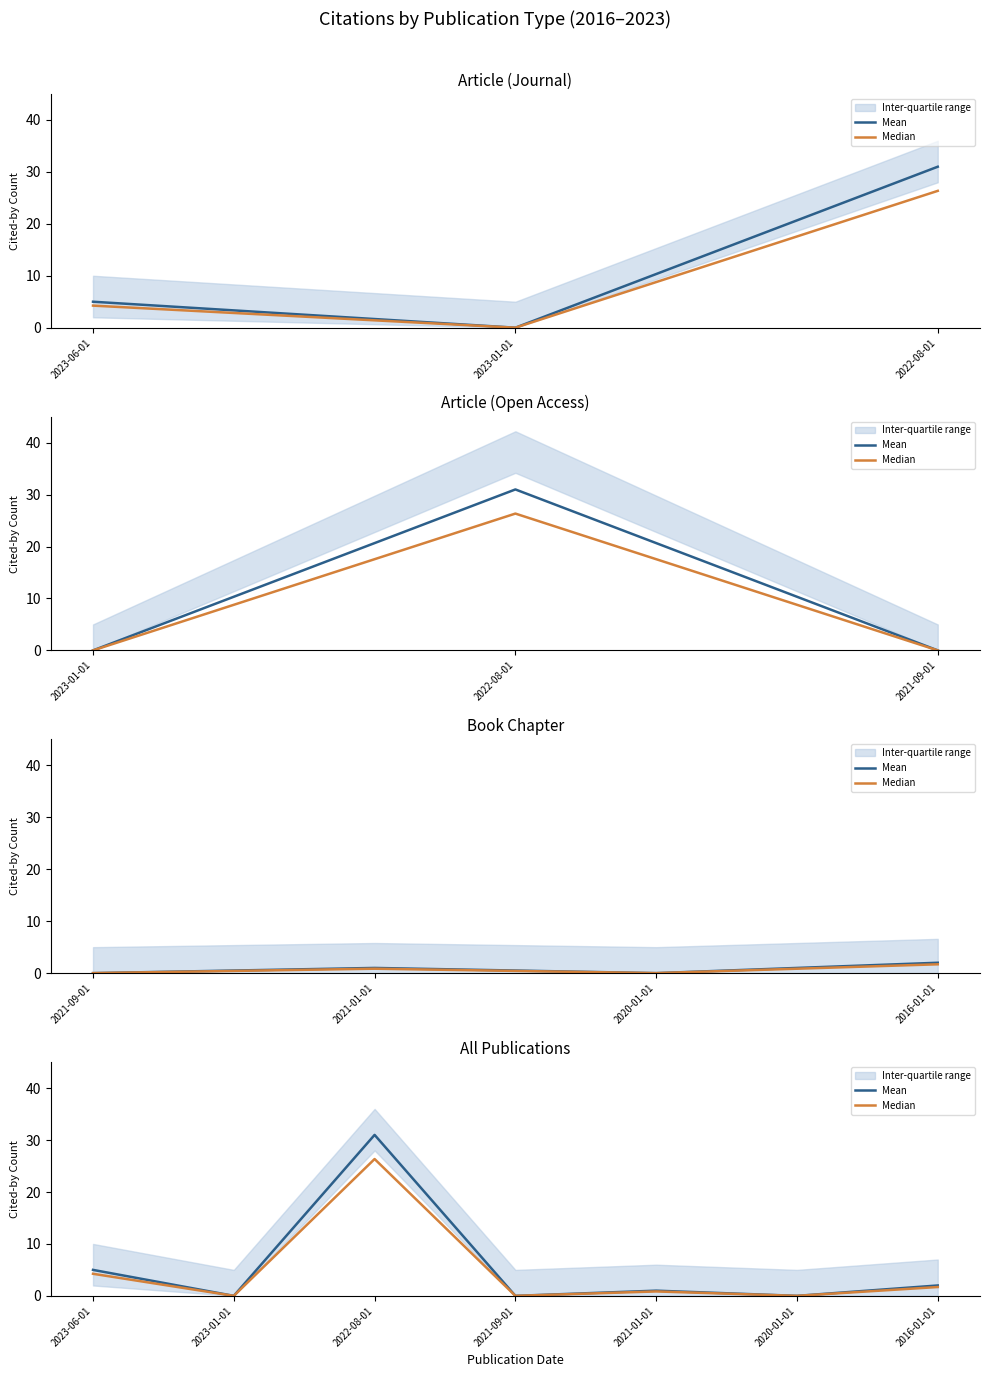

What is the highest value of the Mean series?

31.0